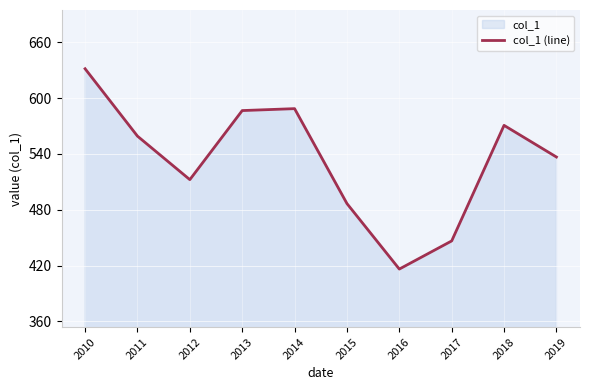

The value at 2010 is 1063.5. True or false?

False